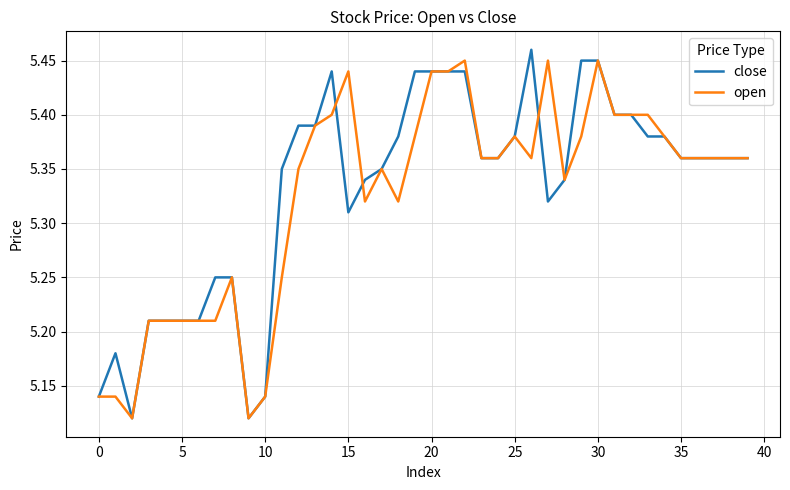

What are all the series names shown in the legend?

close, open